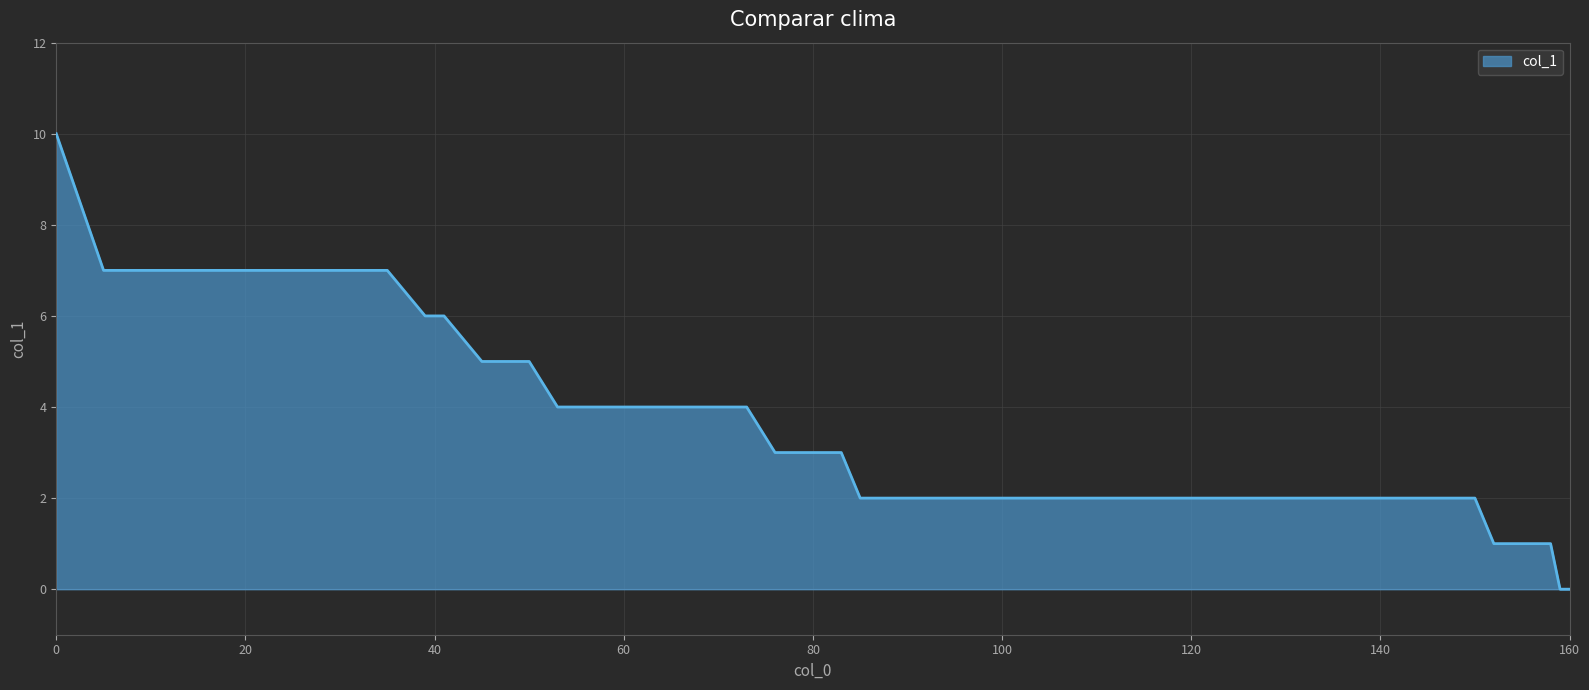

What is the difference between the maximum and minimum values?

10